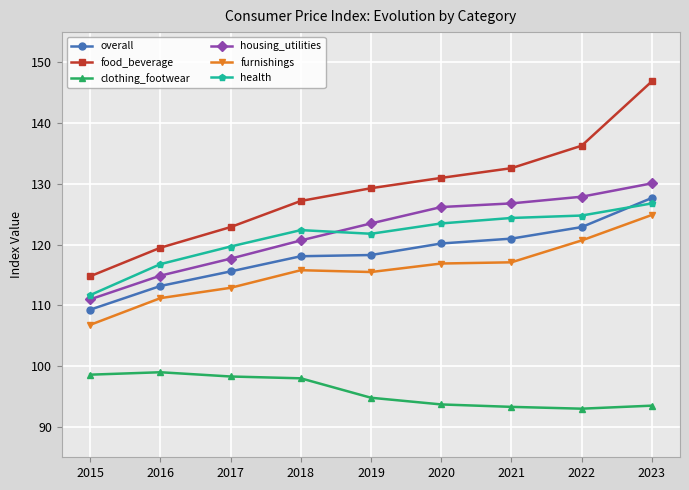

What is the greatest value displayed?

146.9